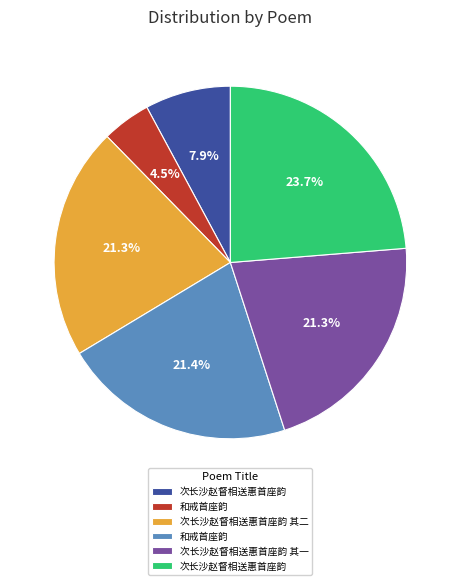

Does any single category account for the majority?

No